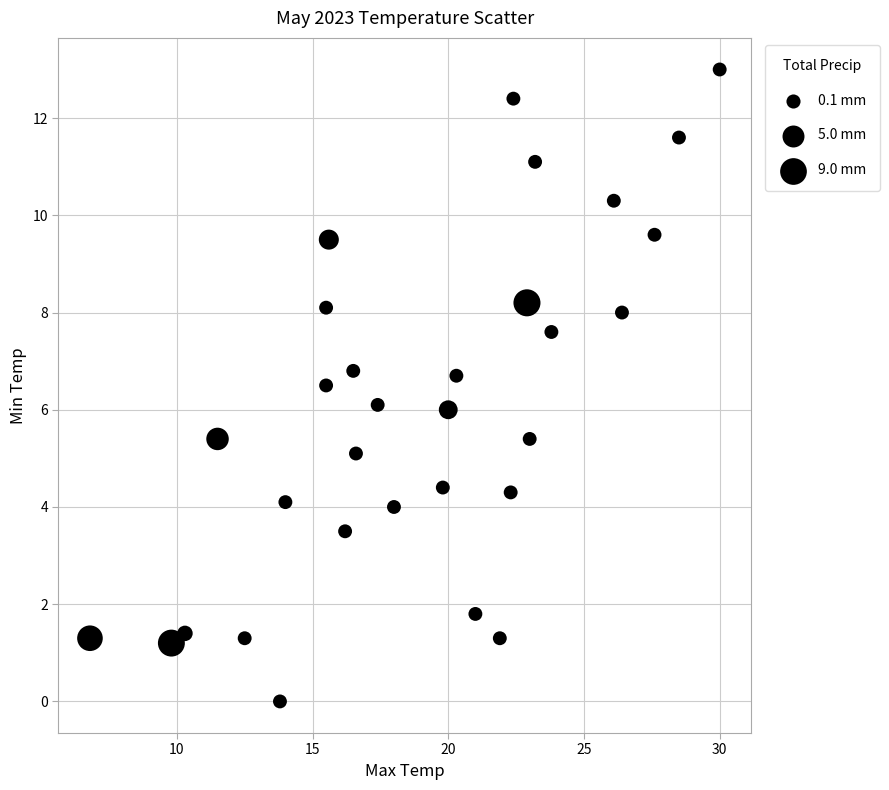

What is the range of X values (max minus min)?

23.2